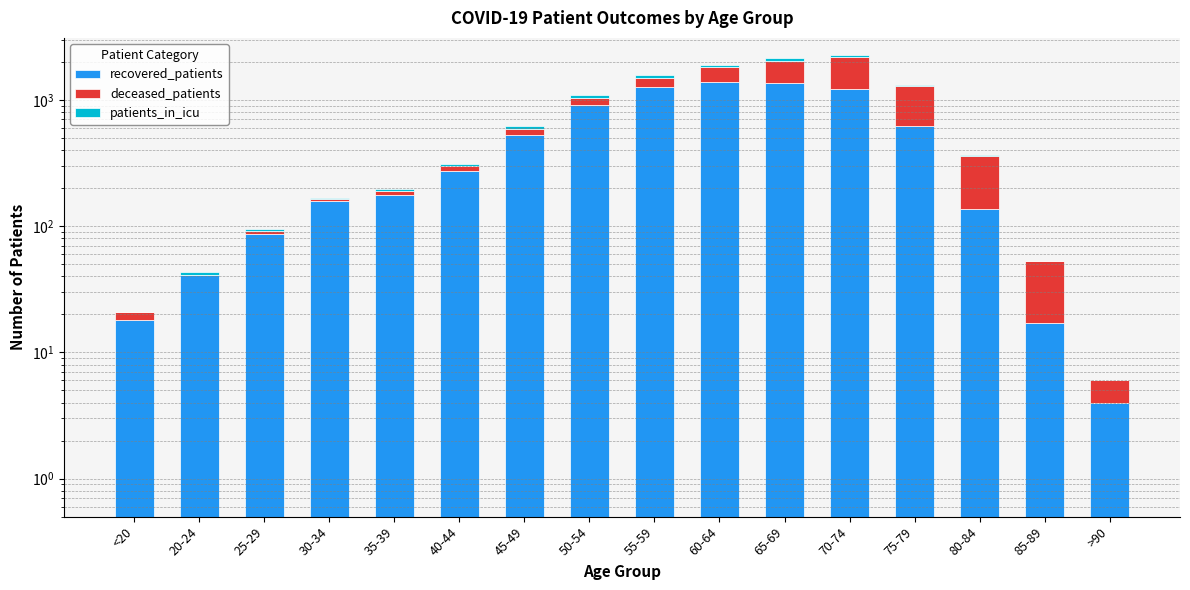

Reading left to right, extract all data points from this chart.

recovered_patients: <20=18	20-24=41	25-29=86	30-34=158	35-39=175	40-44=272	45-49=528	50-54=905	55-59=1255	60-64=1379	65-69=1365	70-74=1213	75-79=620	80-84=136	85-89=17	>90=4
deceased_patients: <20=3	20-24=0	25-29=6	30-34=5	35-39=14	40-44=25	45-49=61	50-54=132	55-59=226	60-64=442	65-69=679	70-74=959	75-79=665	80-84=226	85-89=36	>90=2
patients_in_icu: <20=0	20-24=2	25-29=3	30-34=5	35-39=7	40-44=12	45-49=27	50-54=57	55-59=80	60-64=59	65-69=102	70-74=85	75-79=32	80-84=1	85-89=0	>90=0